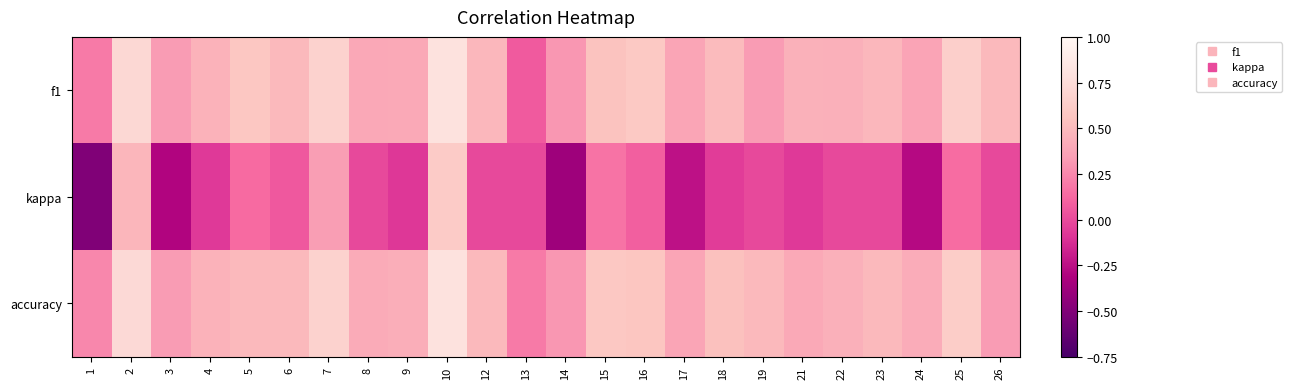

Reading left to right, transcribe all the data shown in this chart.

f1: 1=0.2	2=0.7	3=0.3	4=0.5	5=0.6	6=0.5	7=0.7	8=0.4	9=0.4	10=0.8	12=0.5	13=0.1	14=0.3	15=0.6	16=0.6	17=0.4	18=0.5	19=0.3	21=0.5	22=0.4	23=0.5	24=0.4	25=0.6	26=0.5
kappa: 1=-0.5	2=0.5	3=-0.3	4=-0.1	5=0.1	6=0.1	7=0.3	8=0.0	9=-0.1	10=0.6	12=0.0	13=0.0	14=-0.4	15=0.2	16=0.1	17=-0.2	18=-0.1	19=0.0	21=-0.1	22=0.0	23=0.0	24=-0.3	25=0.1	26=0.0
accuracy: 1=0.2	2=0.7	3=0.3	4=0.5	5=0.5	6=0.5	7=0.7	8=0.4	9=0.4	10=0.8	12=0.5	13=0.2	14=0.3	15=0.6	16=0.6	17=0.4	18=0.5	19=0.5	21=0.4	22=0.4	23=0.5	24=0.4	25=0.6	26=0.3